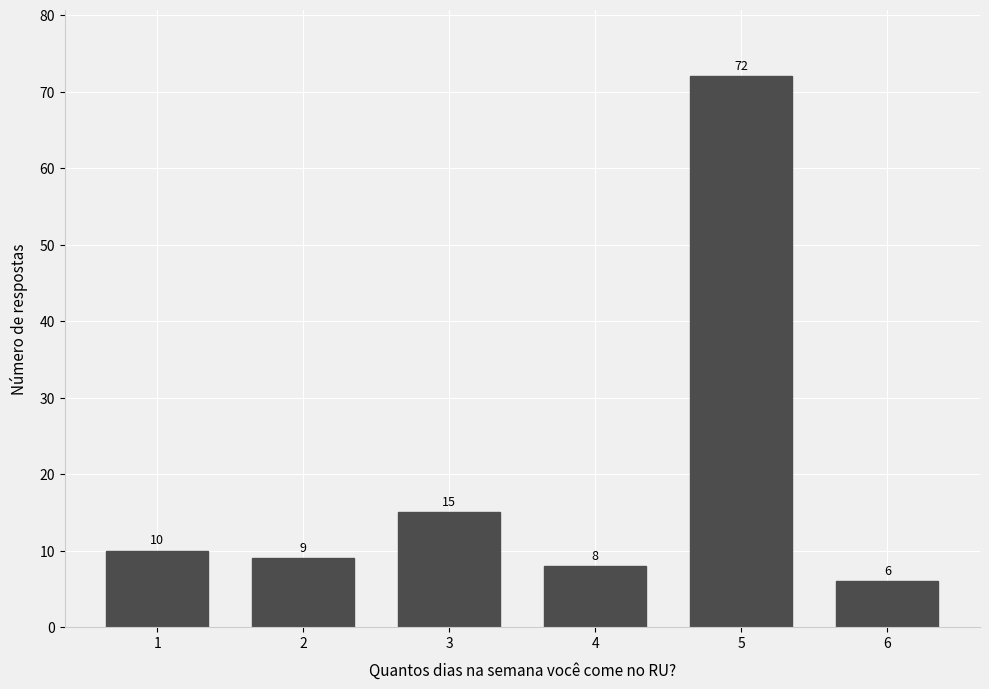

Reading left to right, extract all data points from this chart.

1=10	2=9	3=15	4=8	5=72	6=6